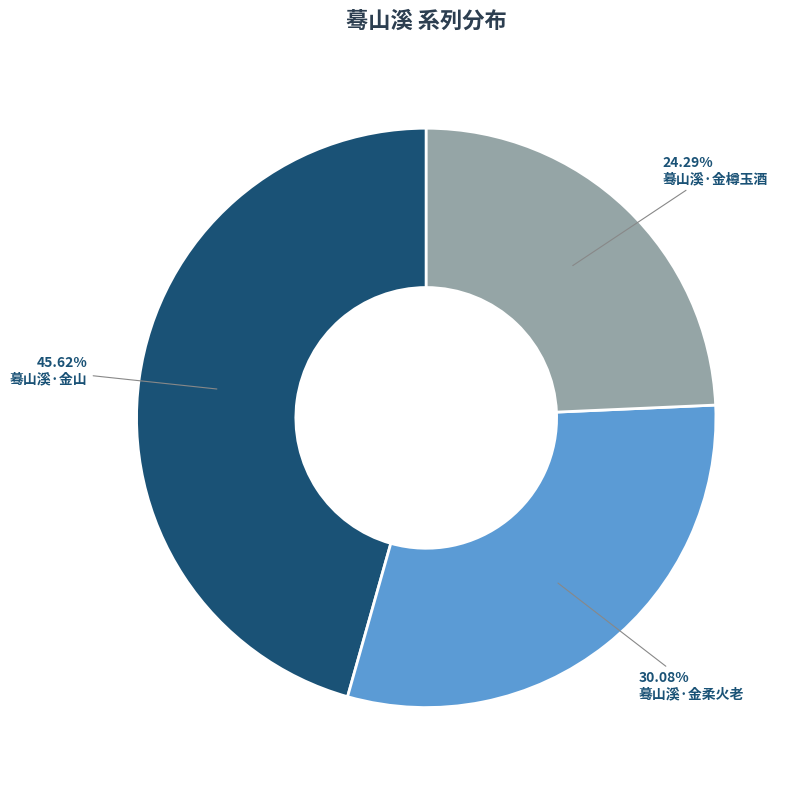

What is the total percentage of 蓦山溪·金柔火老 and 蓦山溪·金樽玉酒?

54.4%